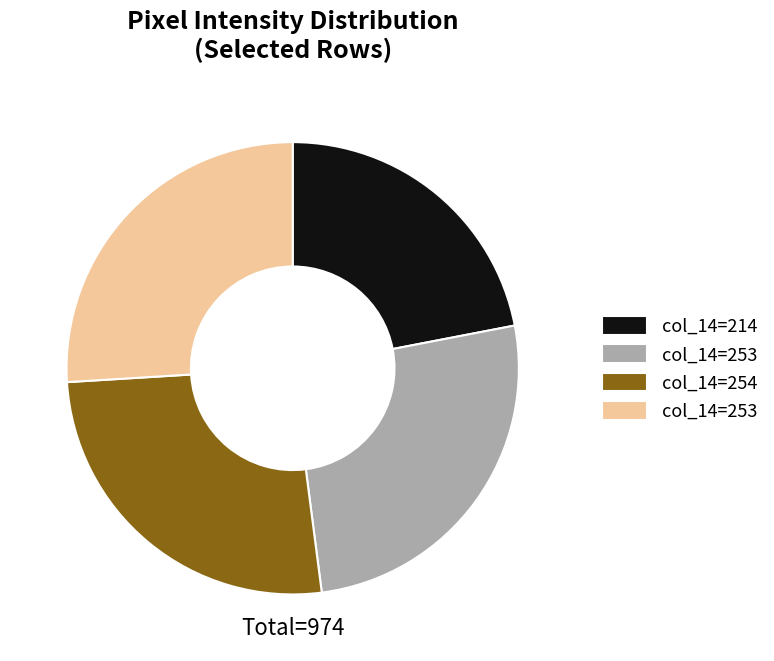

Does any single category account for the majority?

No